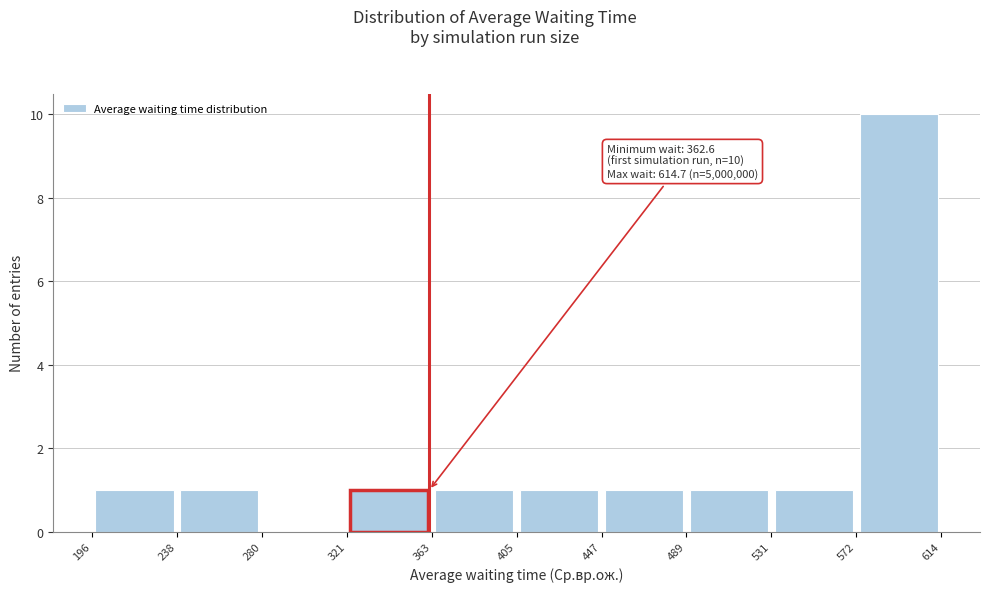

Which range on the x-axis has the tallest bar?

572 to 614